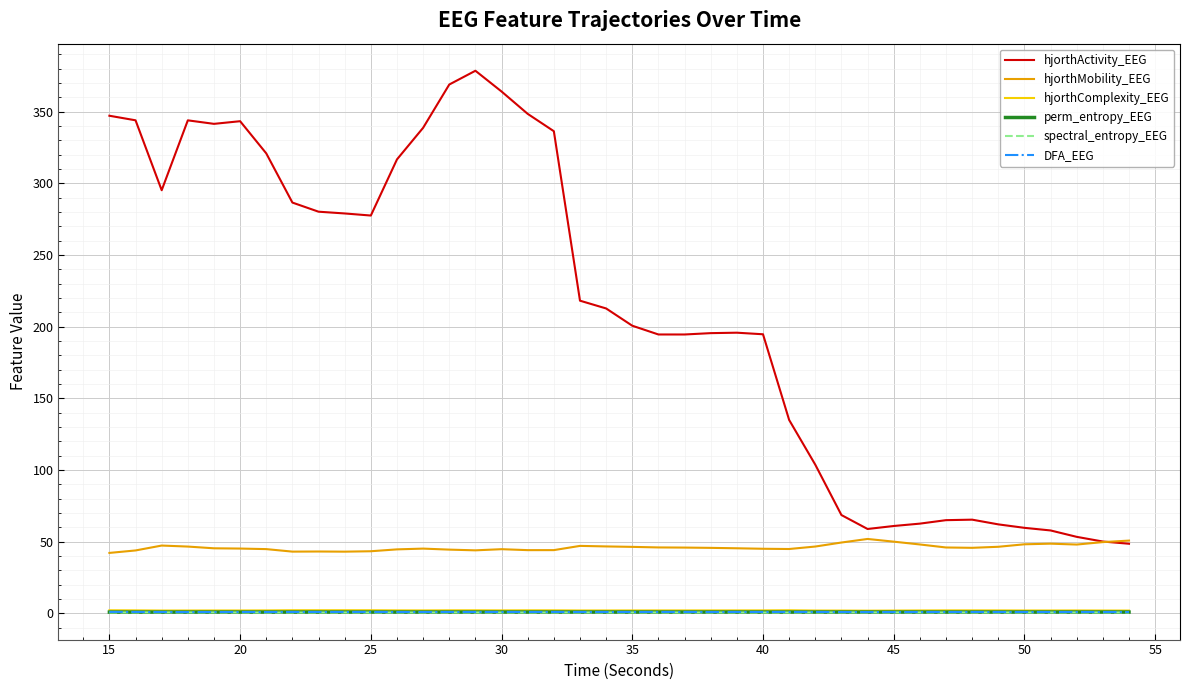

True or false: hjorthMobility_EEG and hjorthComplexity_EEG intersect in this chart.

False